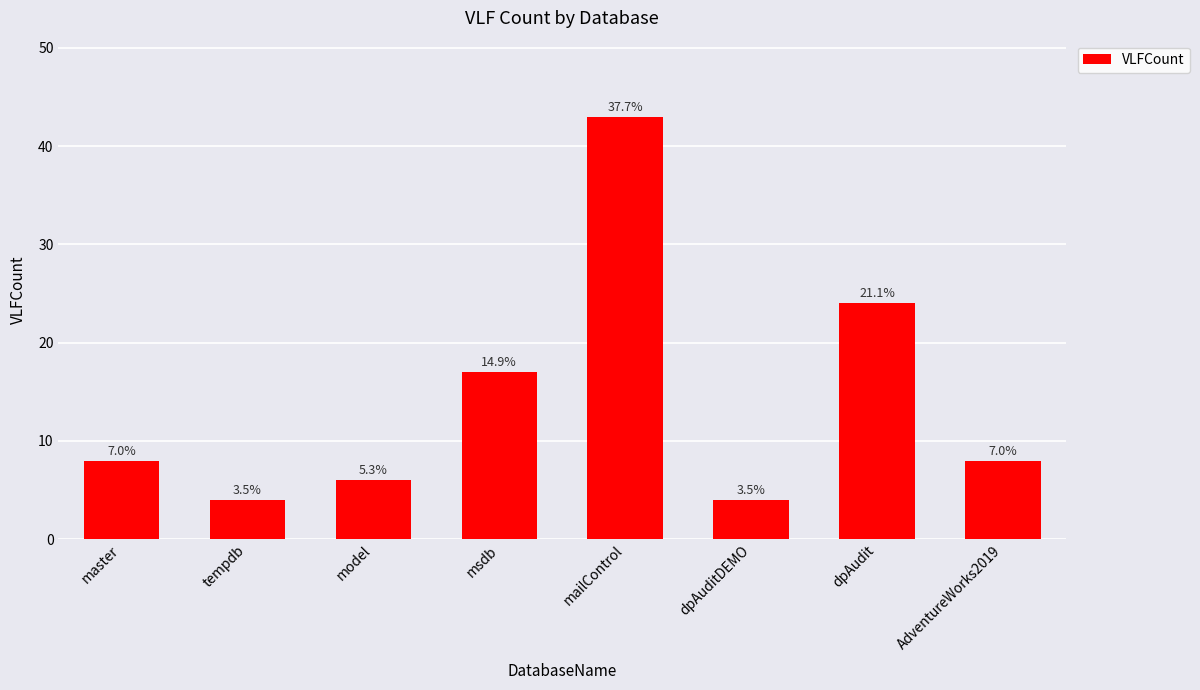

What is the difference between the maximum and minimum values?

39